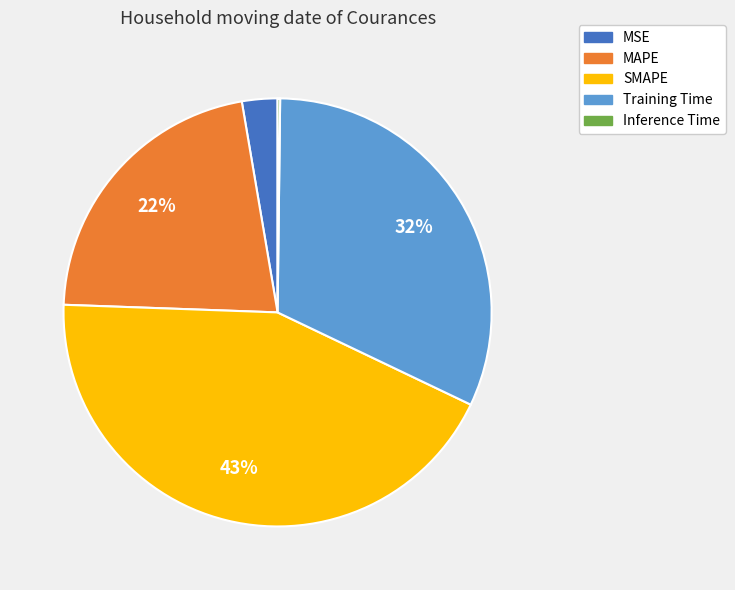

To the nearest percent, what is the combined percentage of Training Time and MSE?

35%